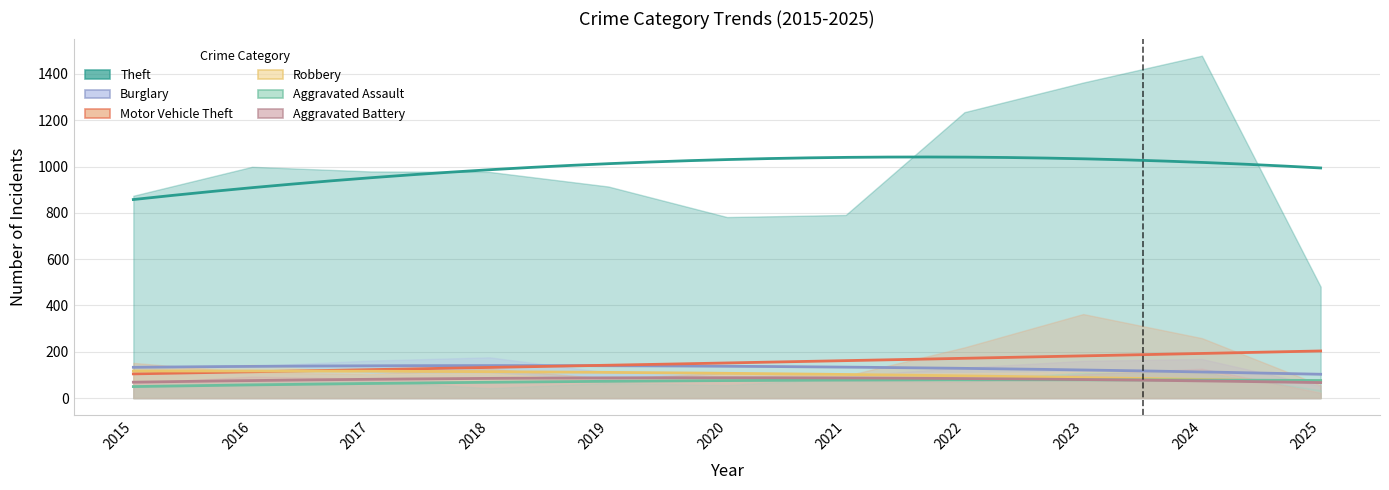

Which series ends up on top after the final intersection of Robbery and Motor Vehicle Theft?

Motor Vehicle Theft